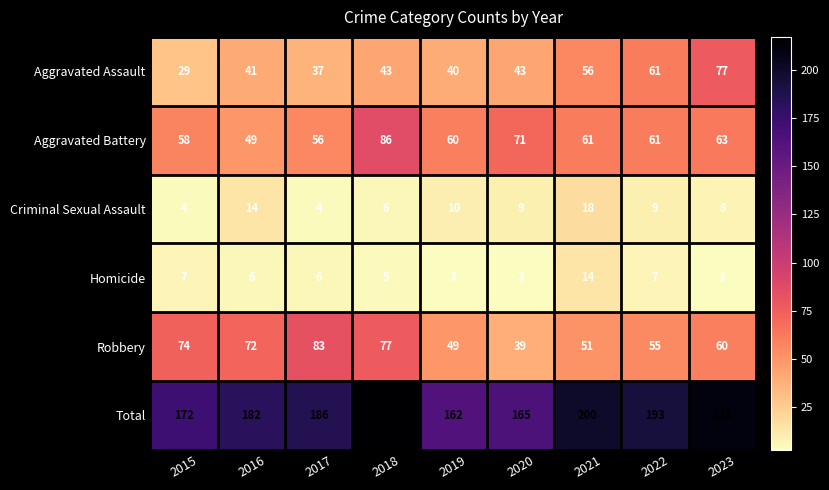

How many data points does each series have?

9